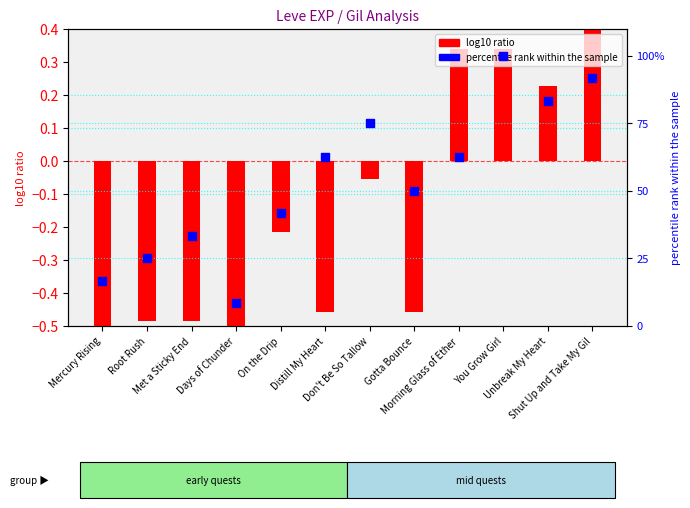

What is the total value across all series at On the Drip?

41.5